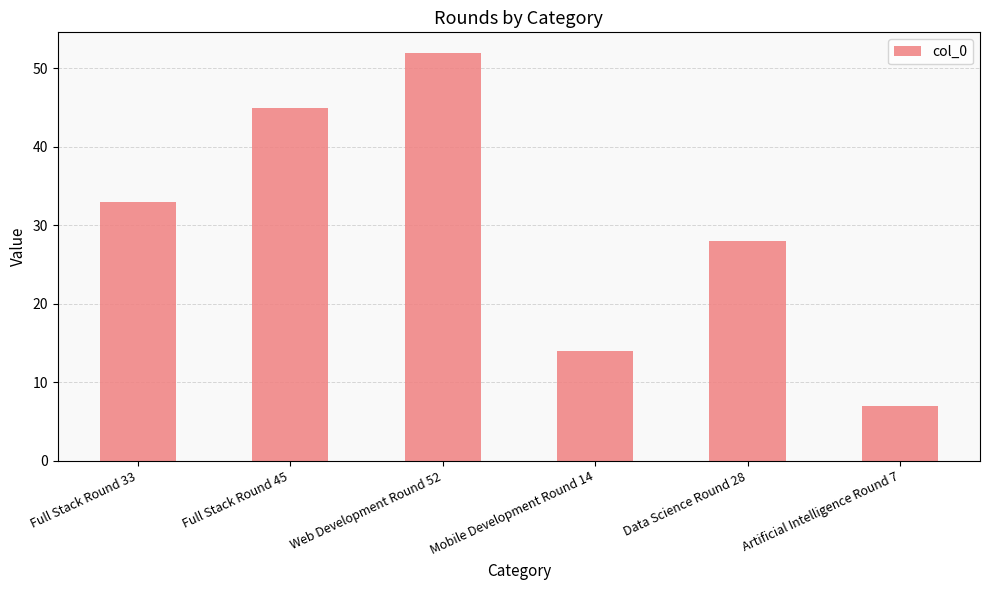

Does the chart contain any negative values?

No